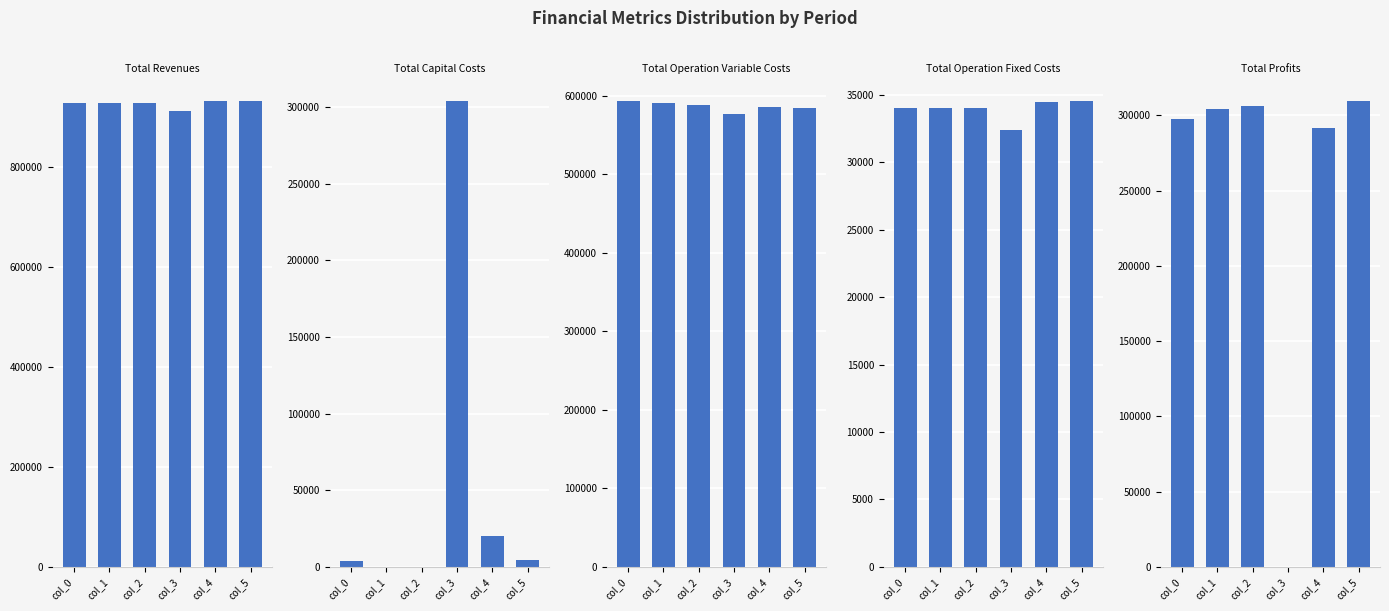

True or false: Total Capital Costs has a value of 7172.1 at col_5.

False